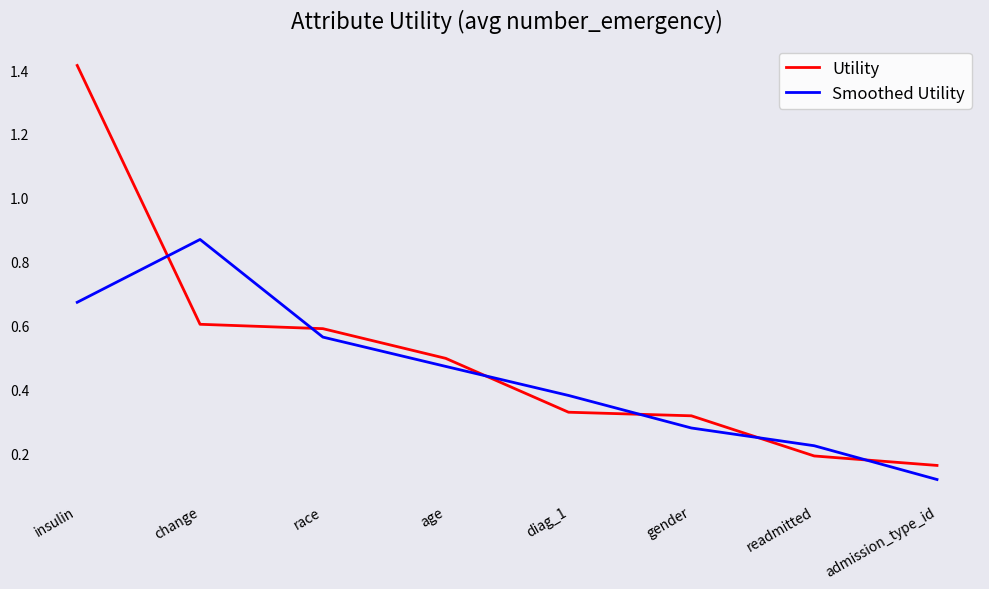

The value of Smoothed Utility at age is 0.5. True or false?

True